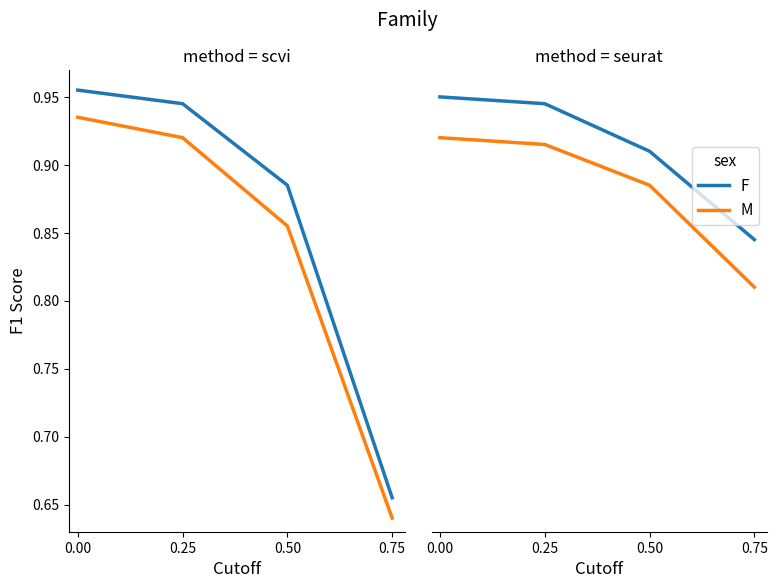

True or false: F and M cross at least once.

False